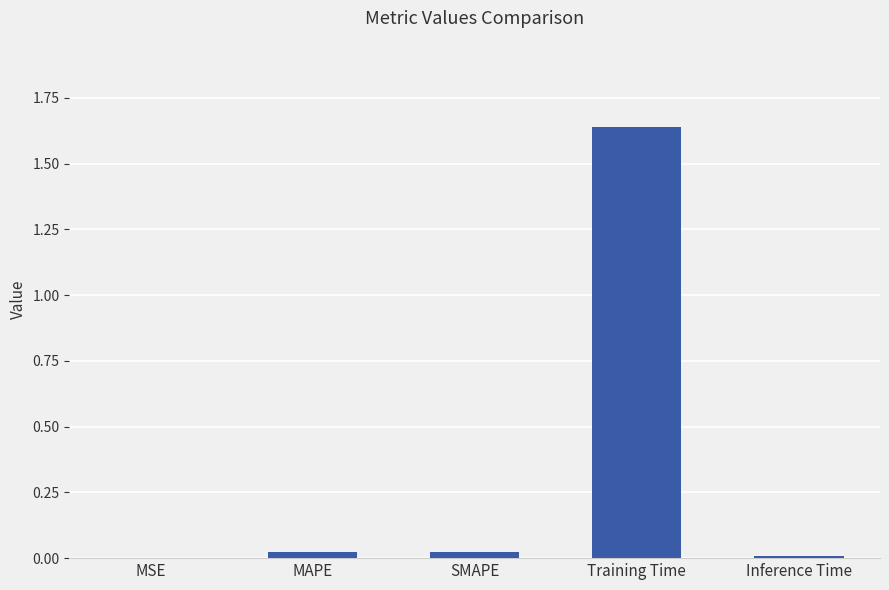

What is the sum of all values?

1.7